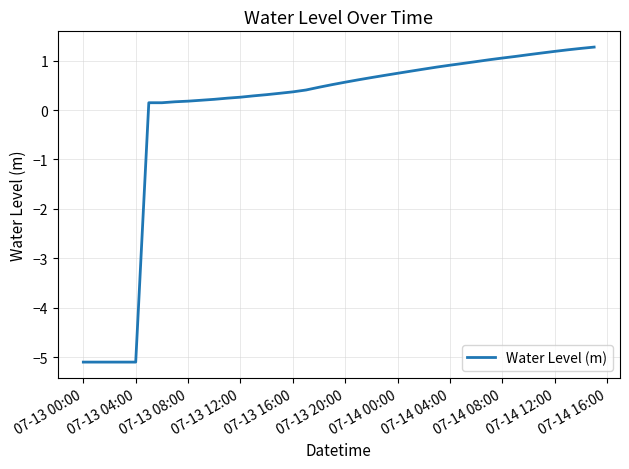

What is the maximum value shown in the chart?

1.3